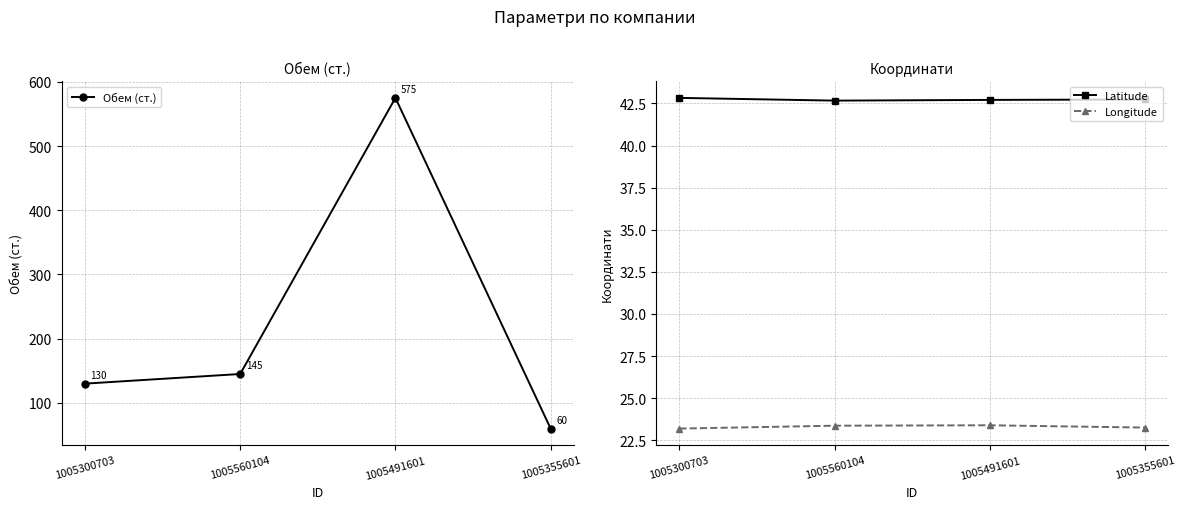

Reading left to right, what are all the values shown in this chart?

Обем (ст.): 1005300703=130.0	1005560104=145.0	1005491601=575.0	1005355601=60.0
Latitude: 1005300703=42.8	1005560104=42.7	1005491601=42.7	1005355601=42.7
Longitude: 1005300703=23.2	1005560104=23.4	1005491601=23.4	1005355601=23.3